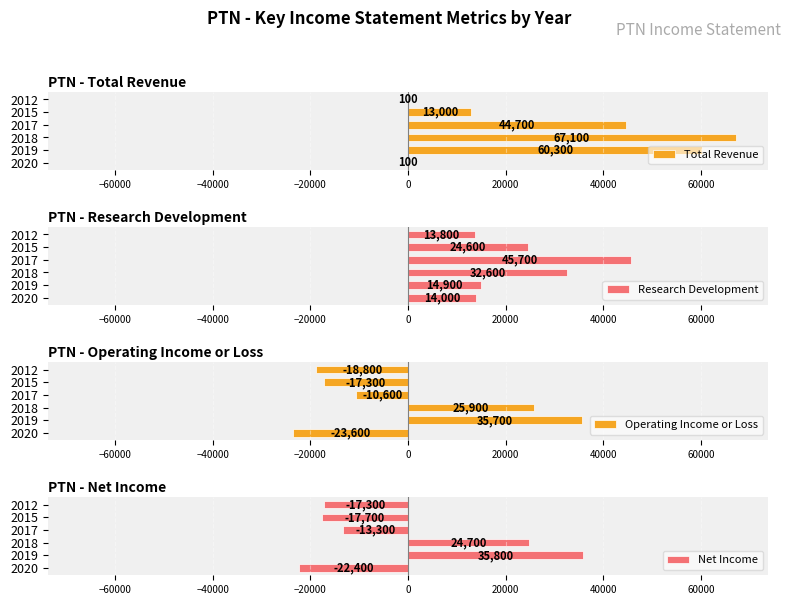

How many categories are shown in the chart?

6